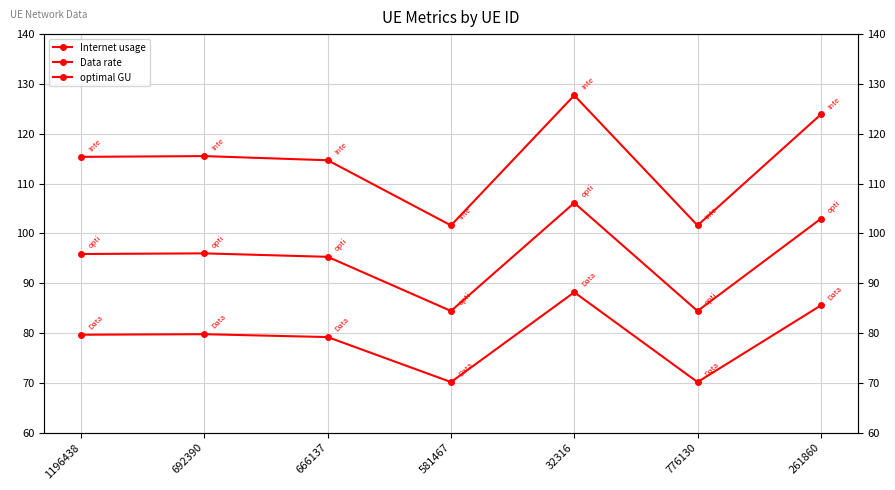

What is the label of the 2nd point from the left?

692390